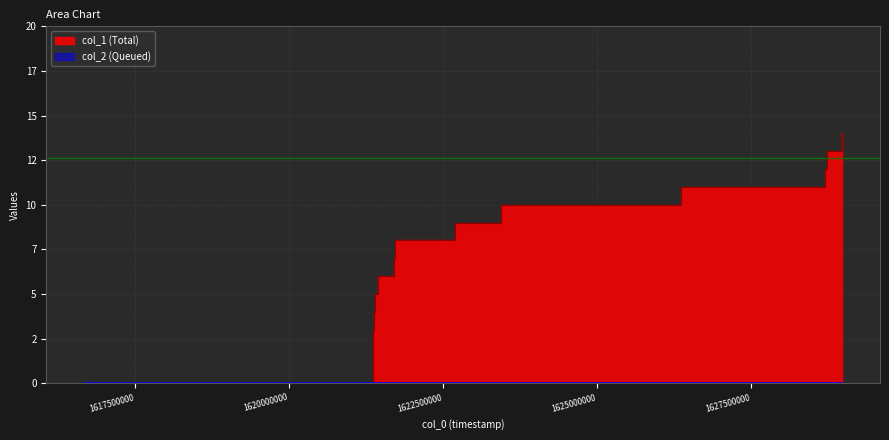

Which has a higher value, 1628976134 or 1621390582?

1628976134